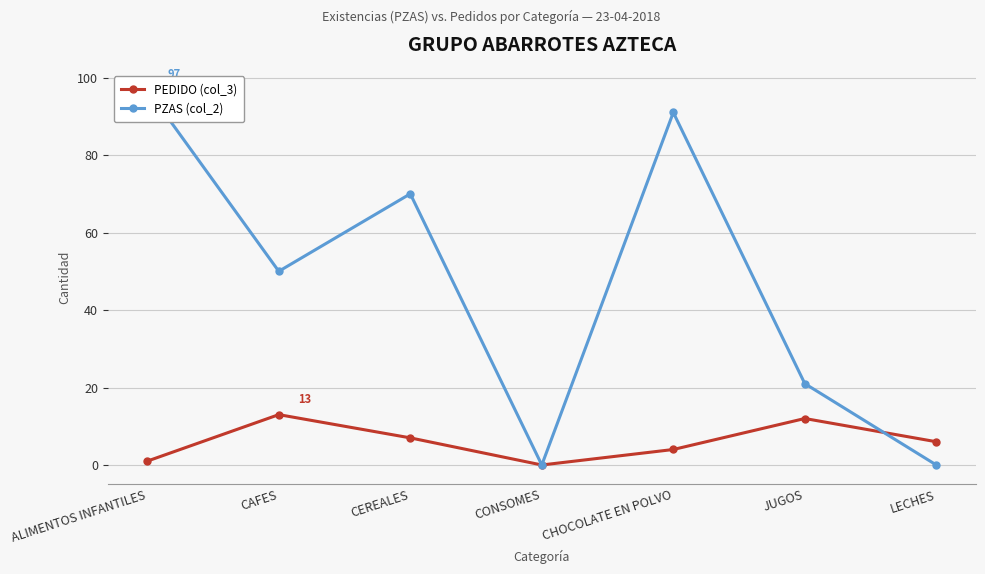

At CHOCOLATE EN POLVO, list the series in order from largest to smallest.

PZAS (col_2), PEDIDO (col_3)